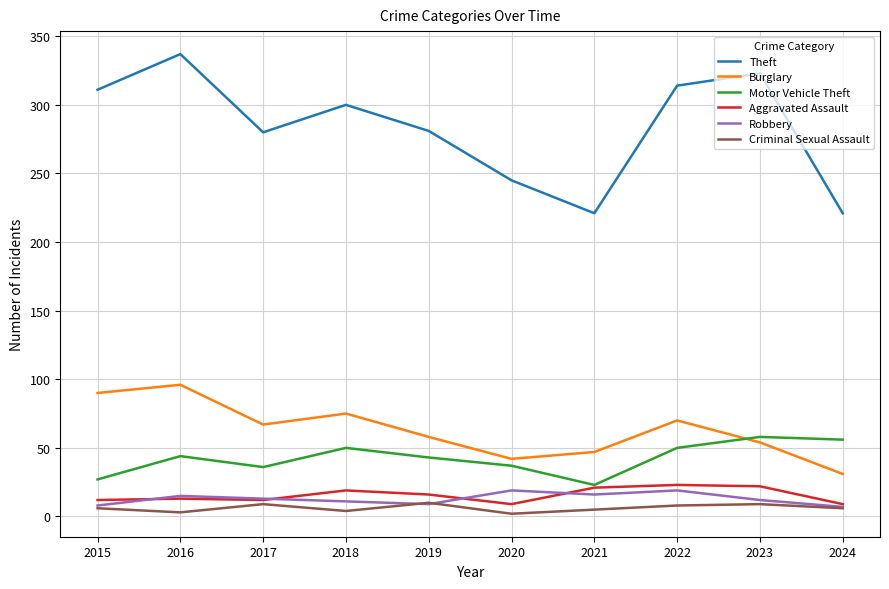

How many lines are shown in the chart?

6